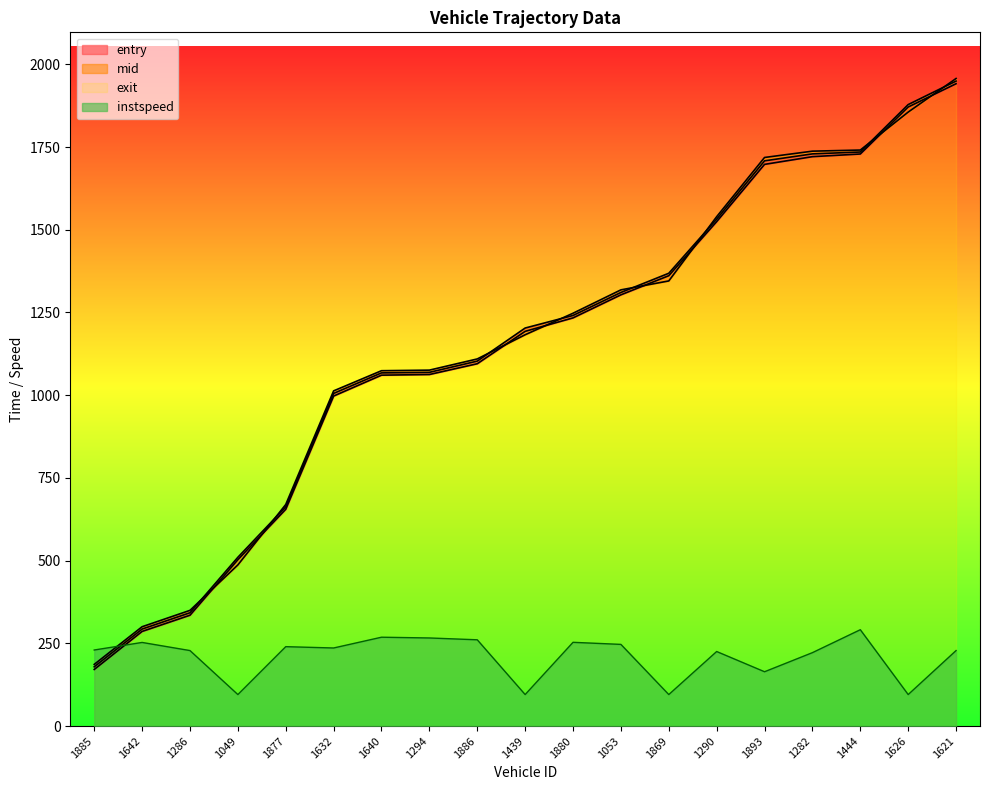

The value of instspeed at 1444 is 153.3. True or false?

False